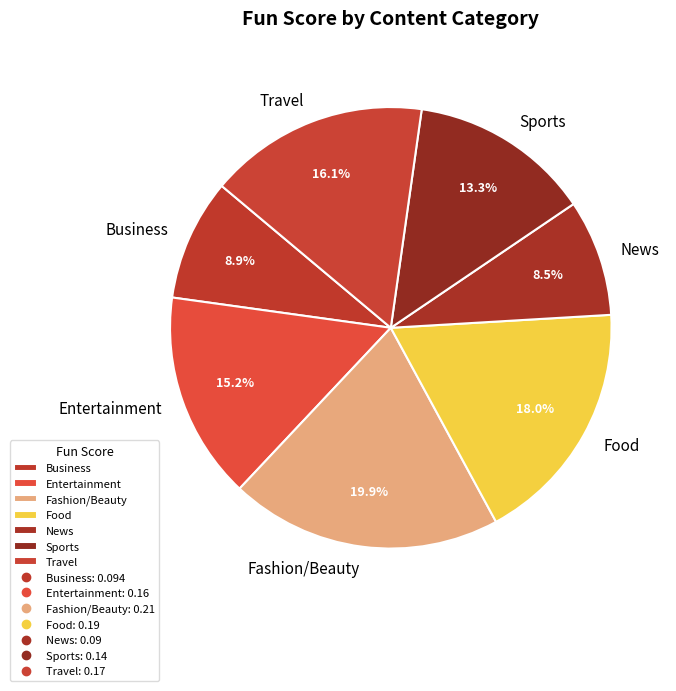

Which category has the biggest portion of the pie?

Fashion/Beauty